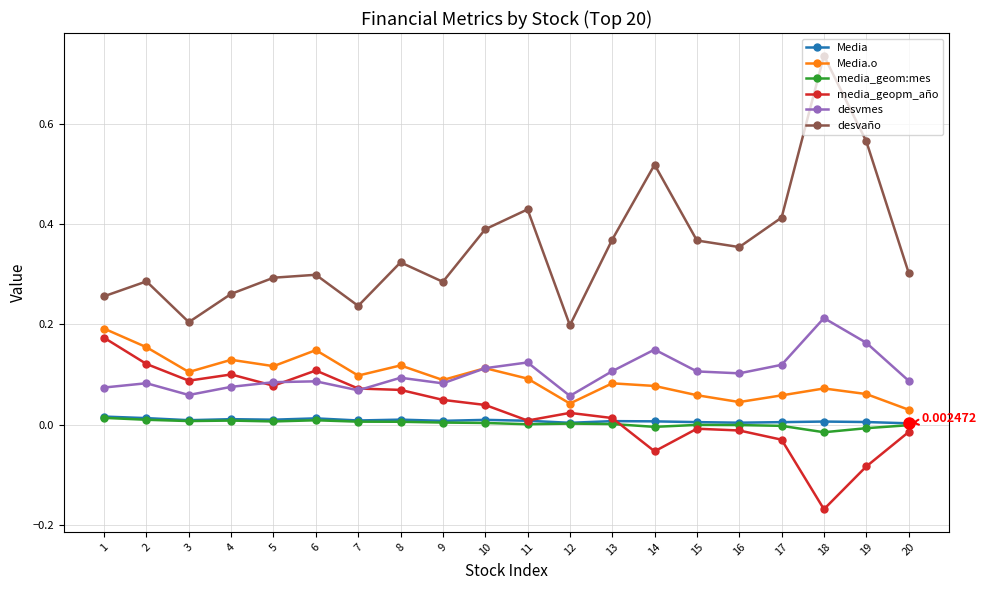

How many series are shown in this chart?

6